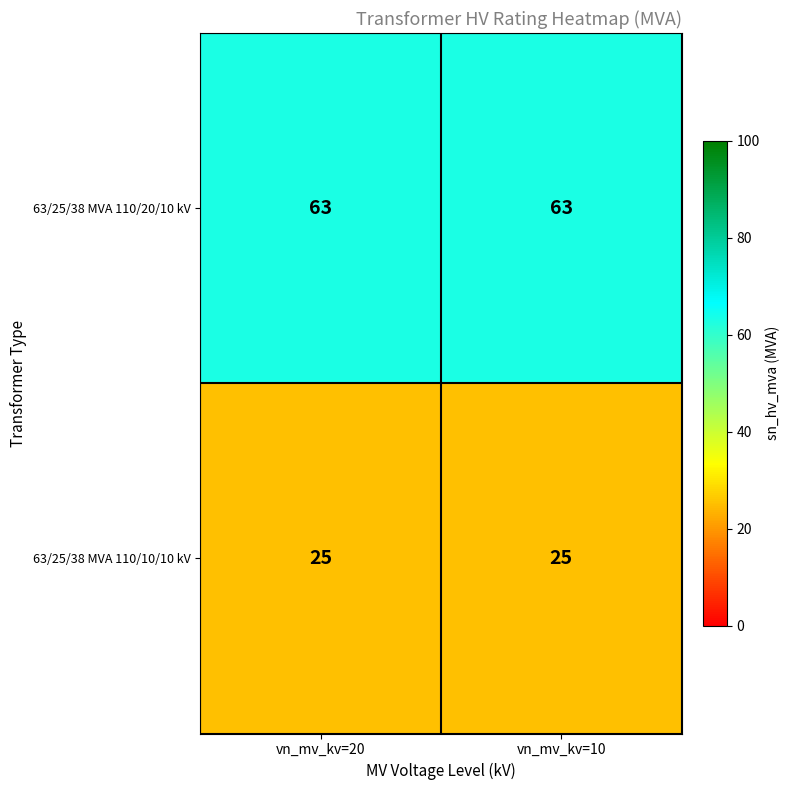

What is the total value across all series at vn_mv_kv=10?

88